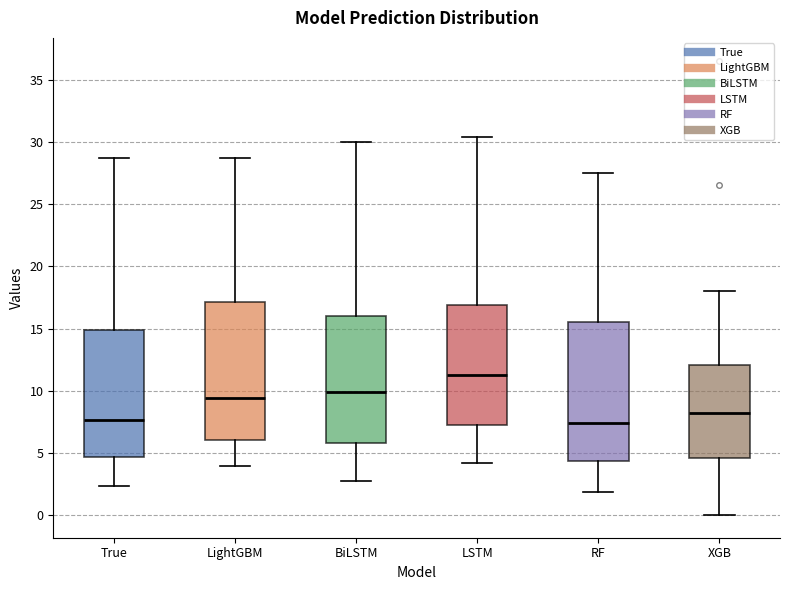

Reading left to right, transcribe this box plot: for each box, give where its median line is, the range the box spans, and where its two whiskers end, as read against the y-axis. The values are not printed on the chart, so give them approximately, as read against the axis.

True: median 7.5, box 4.5 to 15.0, whiskers 2.5 to 28.5
LightGBM: median 9.5, box 6.0 to 17.0, whiskers 4.0 to 28.5
BiLSTM: median 10.0, box 6.0 to 16.0, whiskers 3.0 to 30.0
LSTM: median 11.5, box 7.5 to 17.0, whiskers 4.0 to 30.5
RF: median 7.5, box 4.5 to 15.5, whiskers 2.0 to 27.5
XGB: median 8.5, box 4.5 to 12.0, whiskers 0.0 to 18.0